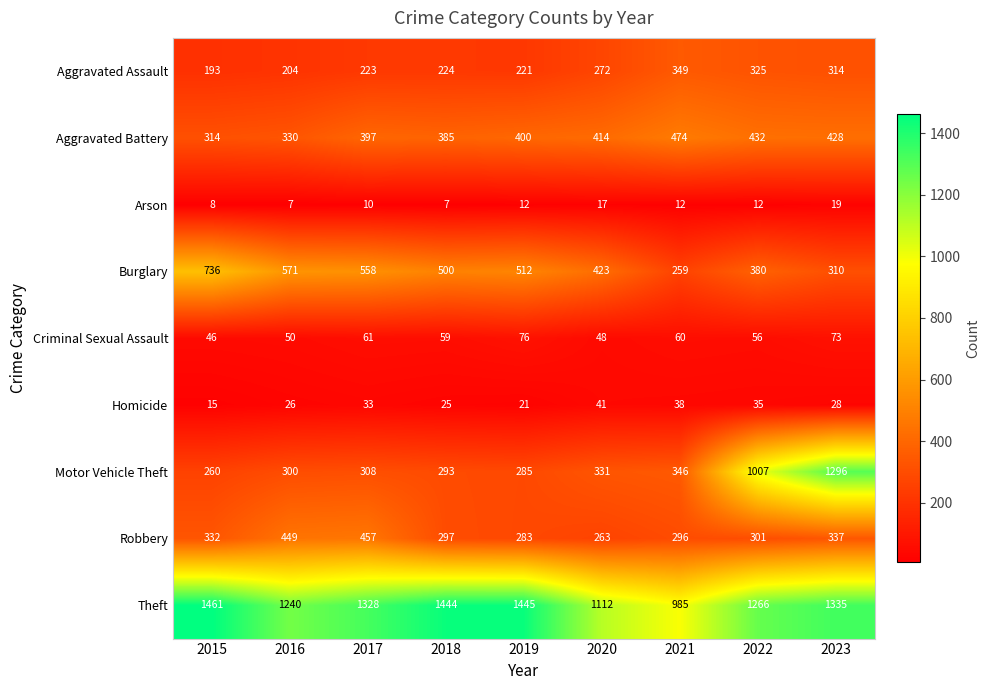

At which label does Criminal Sexual Assault first exceed 59?

2017